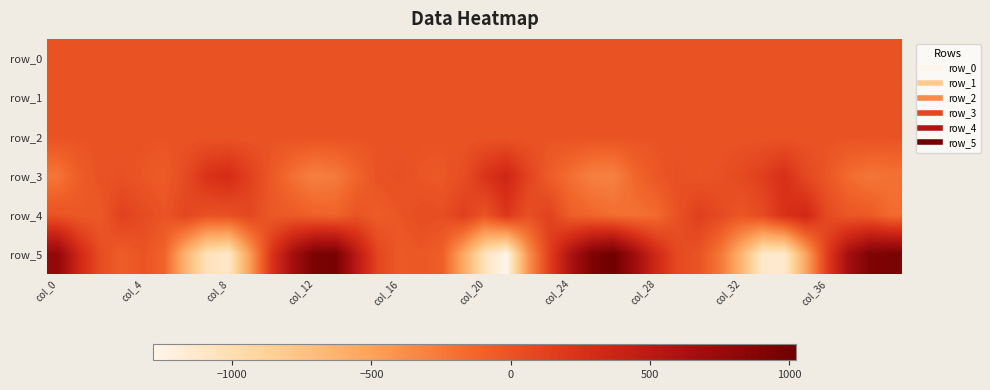

How many values in row_5 are above zero?

20